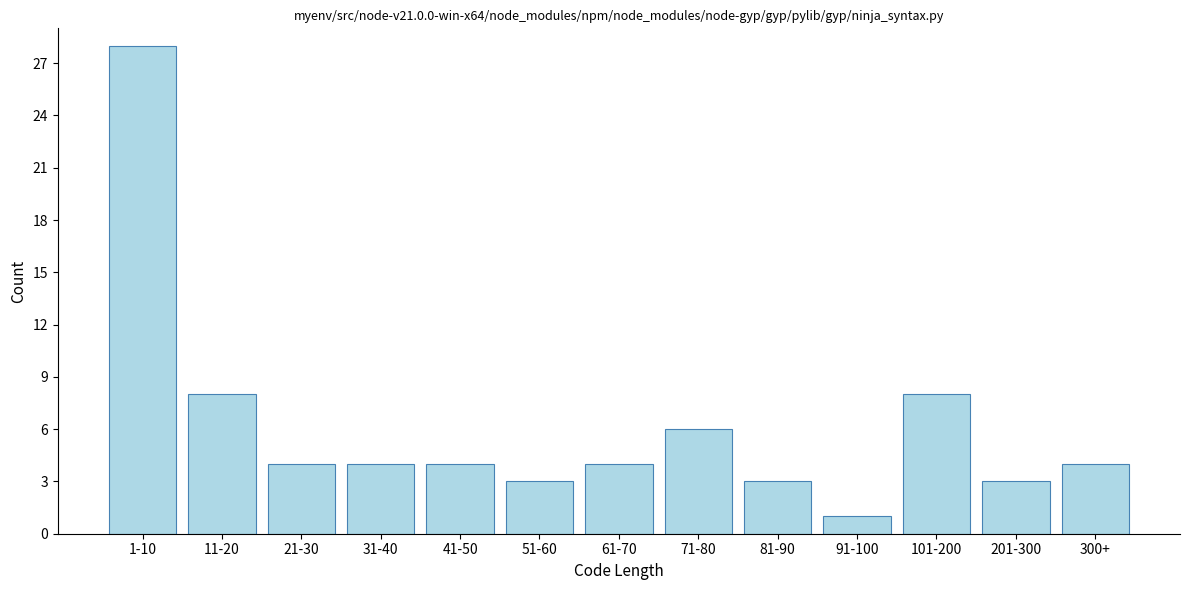

Reading left to right, transcribe all the data shown in this chart.

1-10=28	11-20=8	21-30=4	31-40=4	41-50=4	51-60=3	61-70=4	71-80=6	81-90=3	91-100=1	101-200=8	201-300=3	300+=4